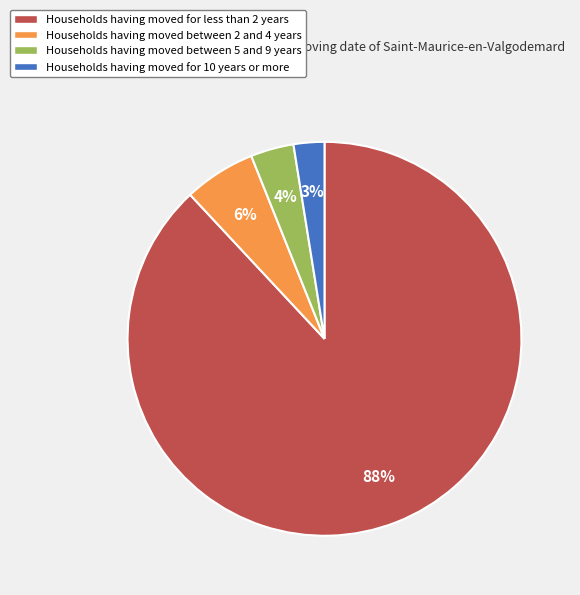

To the nearest percent, what is the average slice percentage?

25%